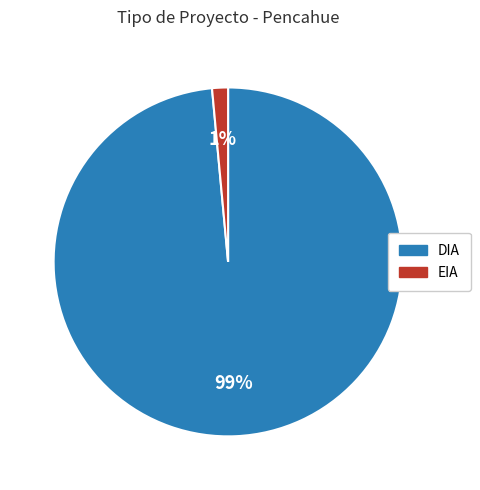

Combined, do DIA and EIA account for over 50%?

Yes